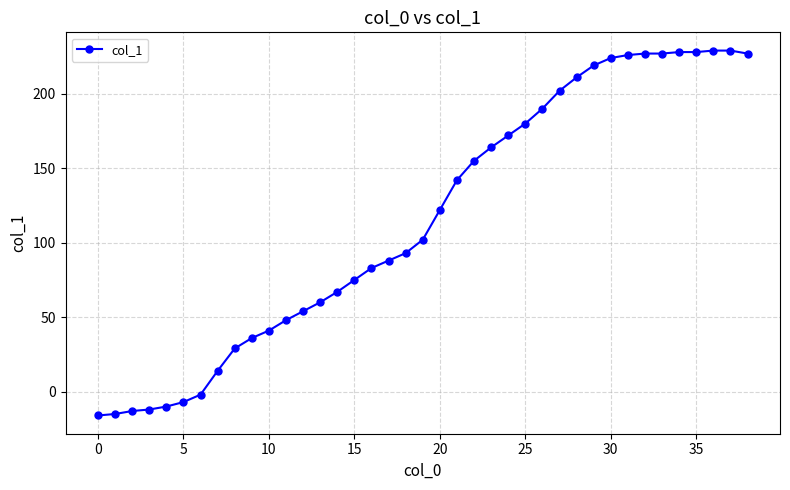

What is the difference between the second highest and minimum values?

245